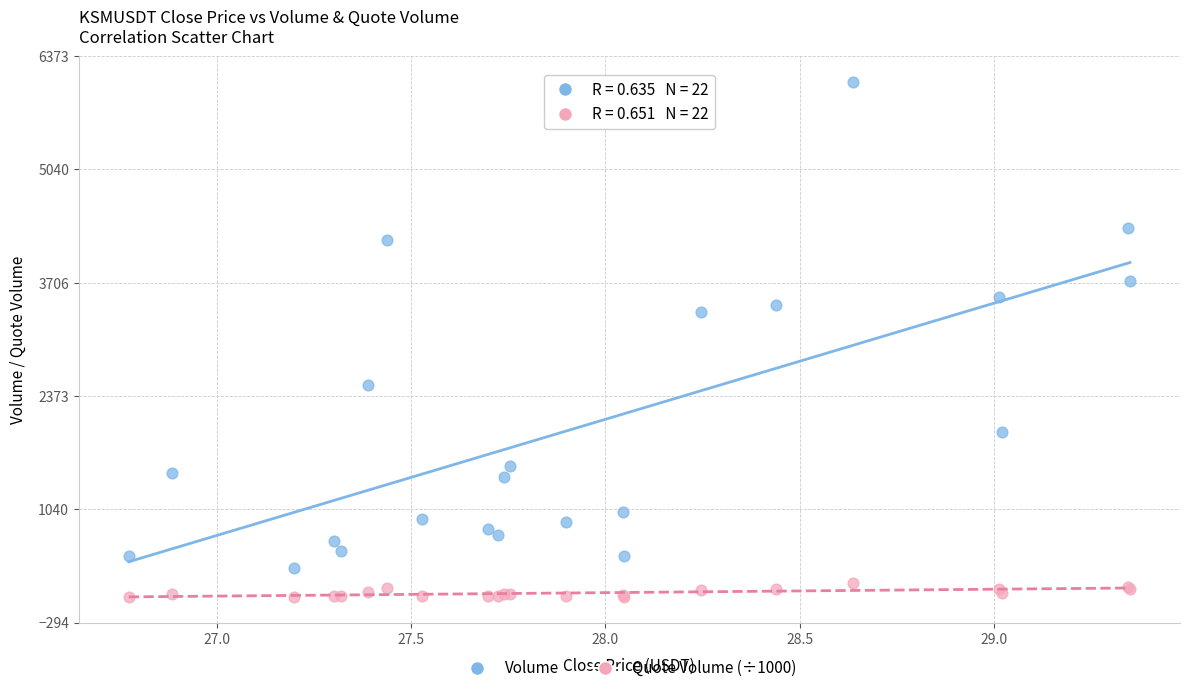

What is the X range (max minus min) for the scatter plot?

2.6